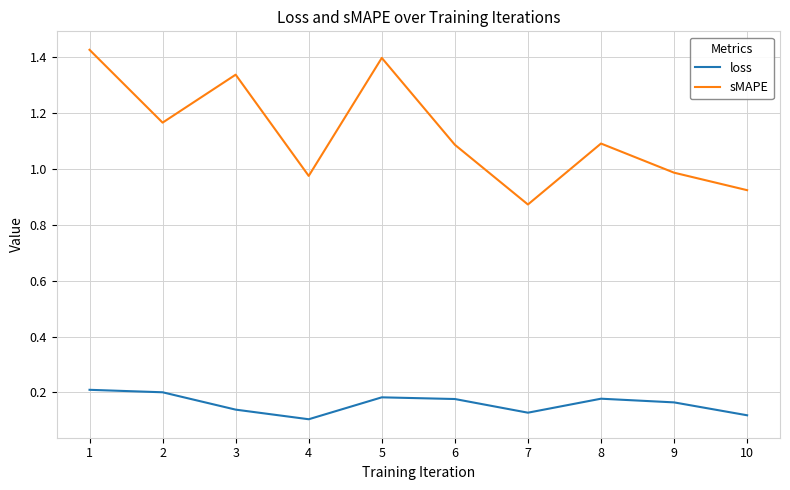

List the series in order of their overall mean, highest first.

sMAPE, loss